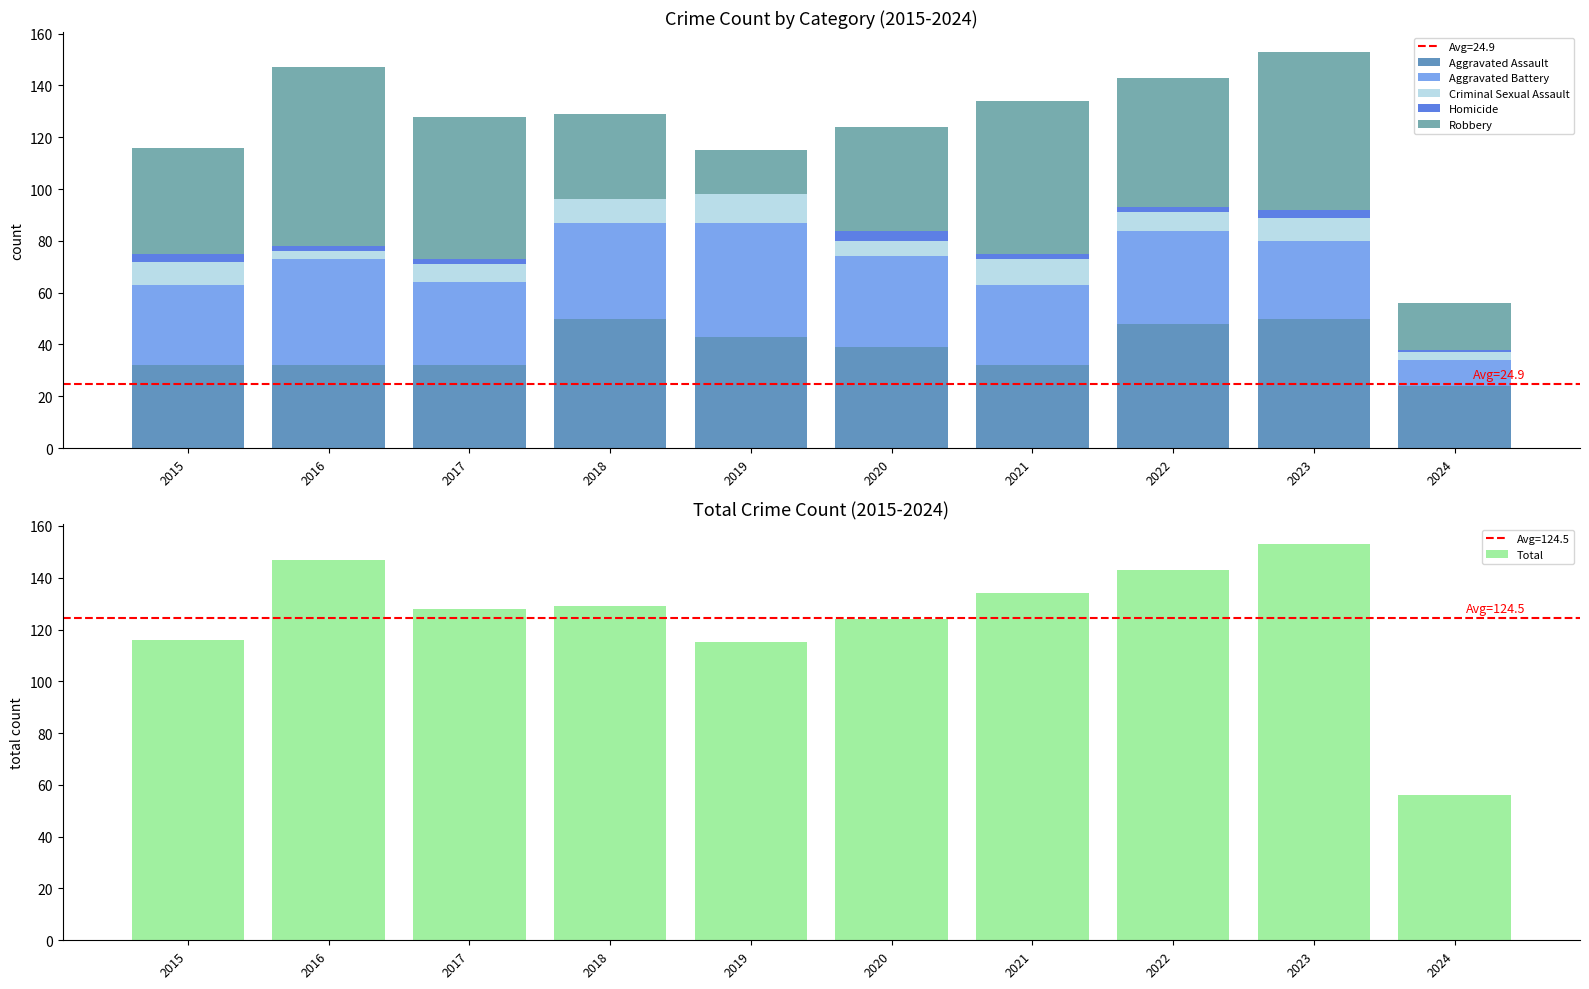

List the series in order of their peak value, highest first.

Total, Robbery, Aggravated Assault, Aggravated Battery, Criminal Sexual Assault, Homicide